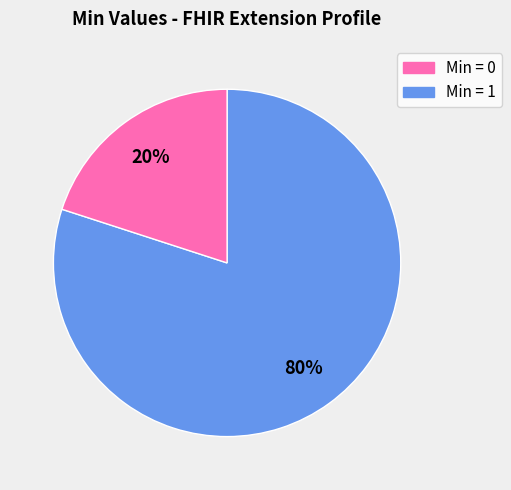

Is there a majority slice in this chart?

Yes